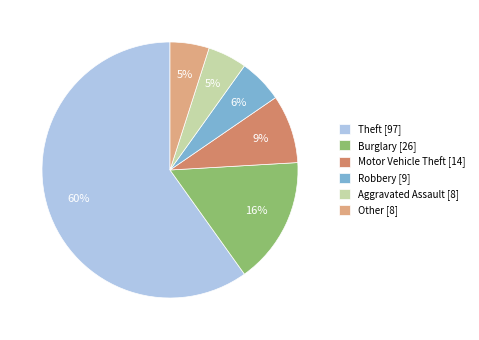

What is the largest slice in the pie chart?

Theft